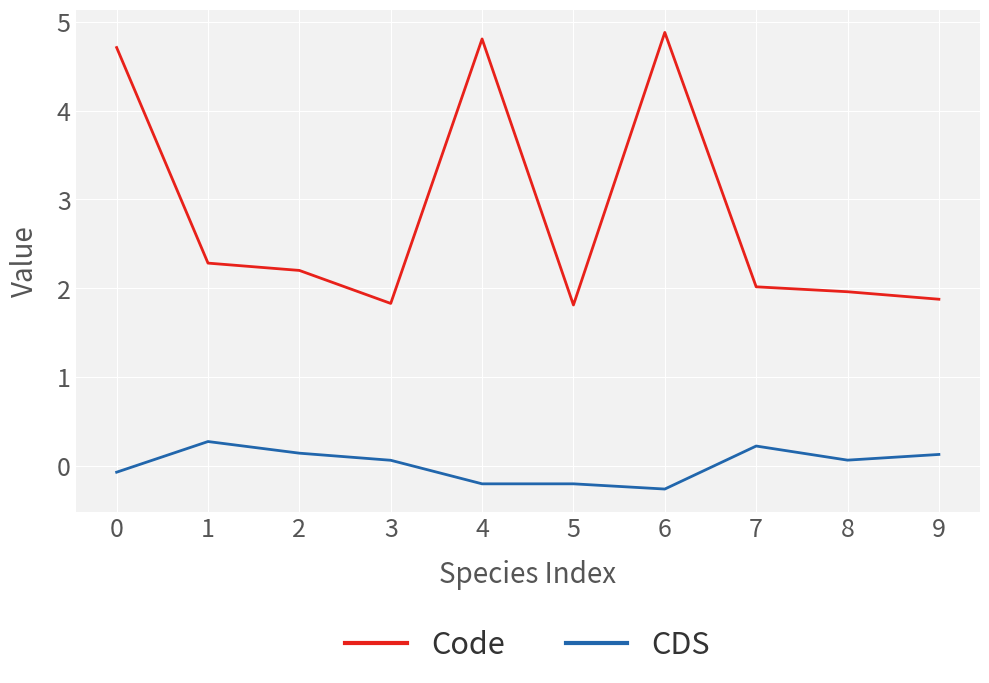

Reading left to right, list all the values displayed in this chart.

Code: 0=4.7	1=2.3	2=2.2	3=1.8	4=4.8	5=1.8	6=4.9	7=2.0	8=2.0	9=1.9
CDS: 0=-0.1	1=0.3	2=0.1	3=0.1	4=-0.2	5=-0.2	6=-0.3	7=0.2	8=0.1	9=0.1